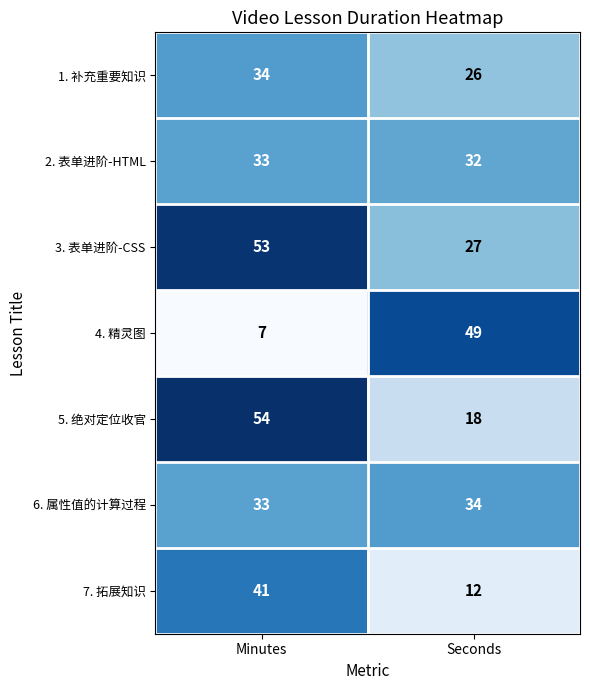

At which category does the chart reach its minimum across all series?

Minutes